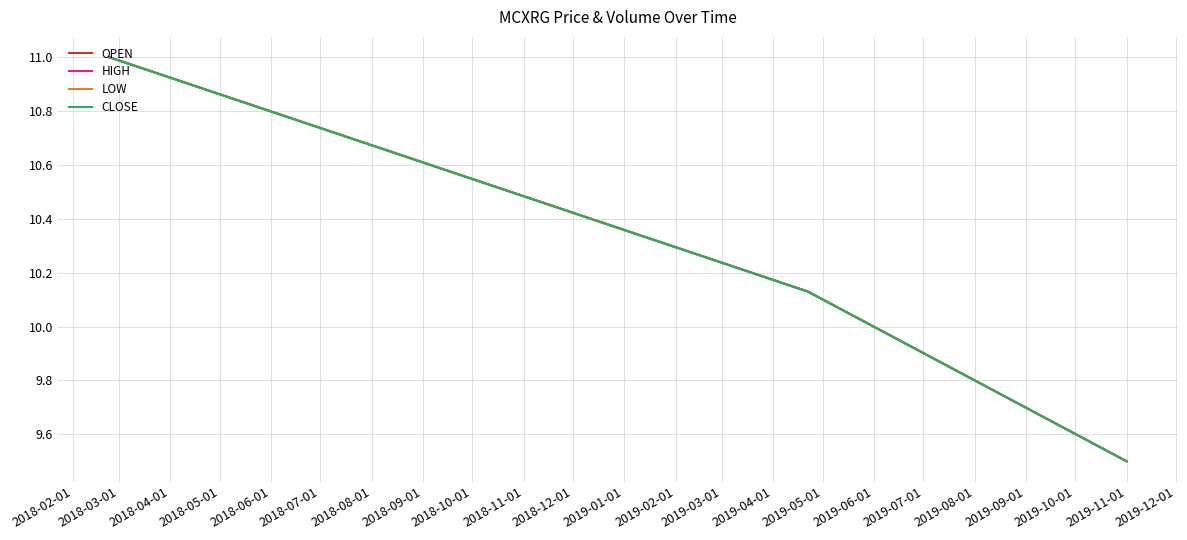

Is this an area chart (filled region under the line)?

No